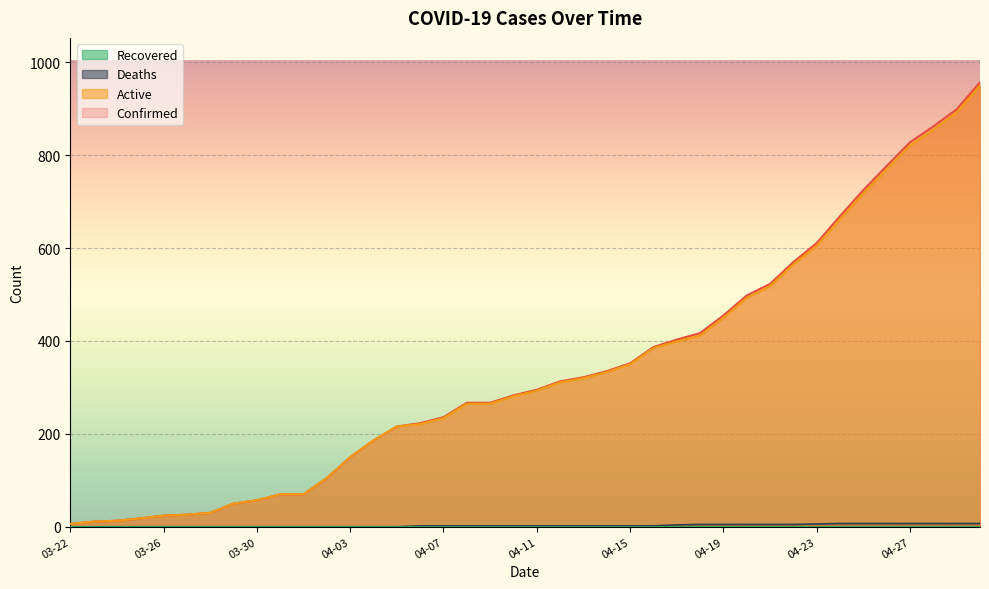

How many Deaths values are between 0 and 5?

32